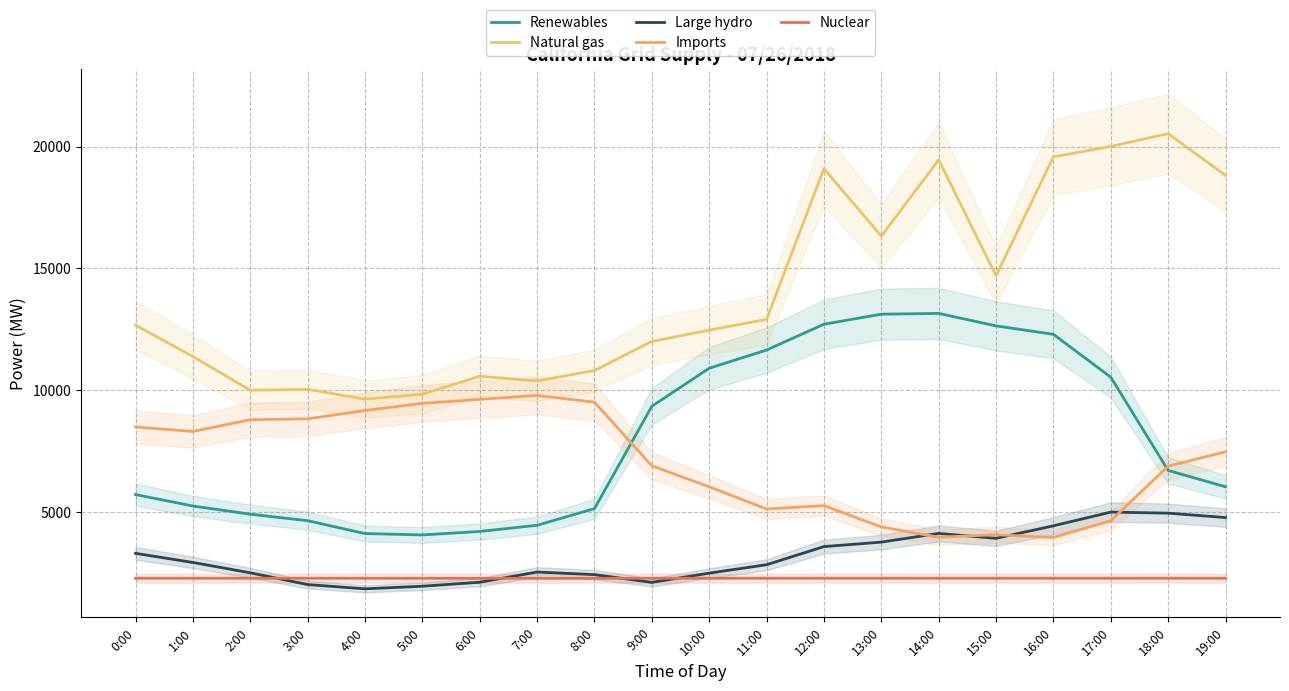

List the series in order of their peak value, lowest first.

Nuclear, Large hydro, Imports, Renewables, Natural gas